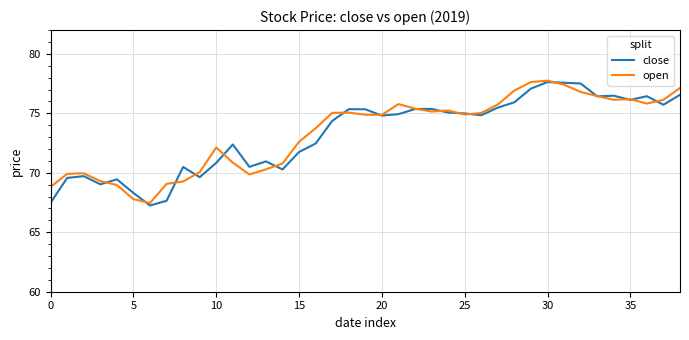

What is the maximum value shown in the chart?

77.8